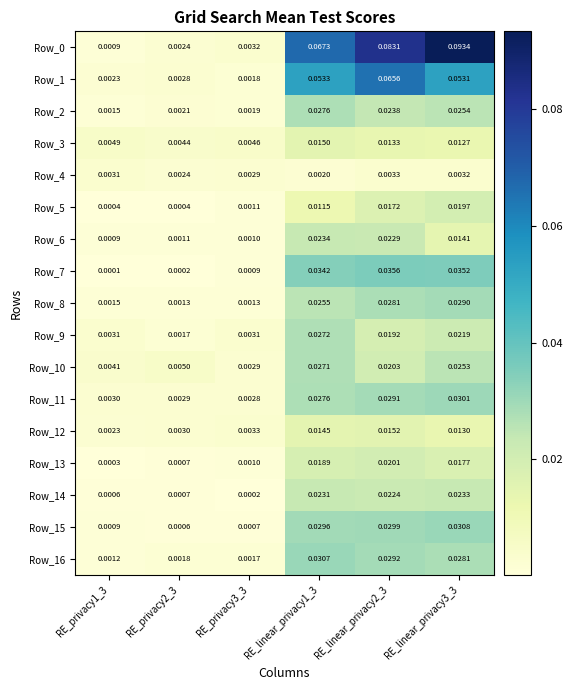

Is the value of Row_3 at RE_linear_privacy3_3 greater than the value of Row_1 at RE_linear_privacy2_3?

No